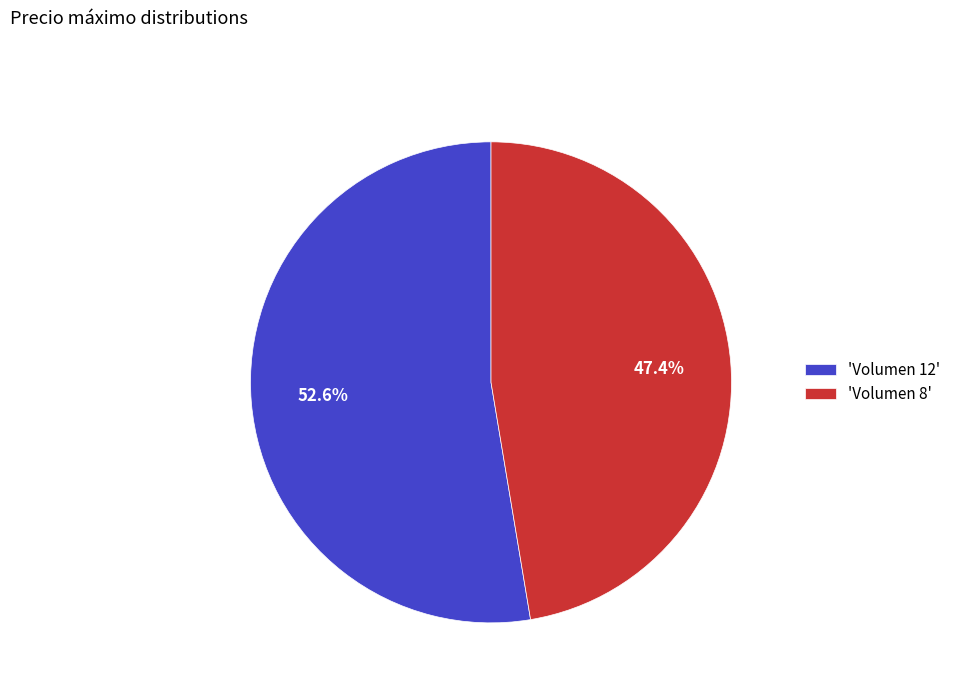

Combined, do 'Volumen 8' and 'Volumen 12' account for over 50%?

Yes